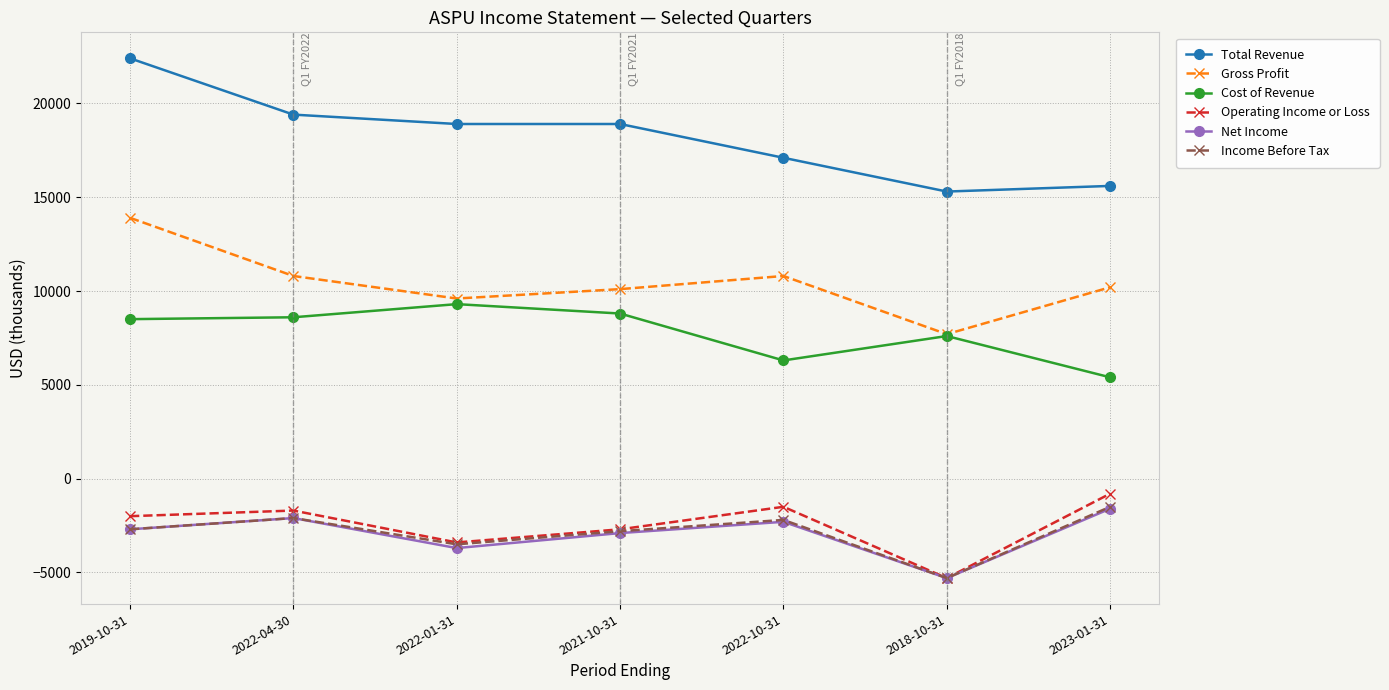

Is this an area chart (filled region under the line)?

No